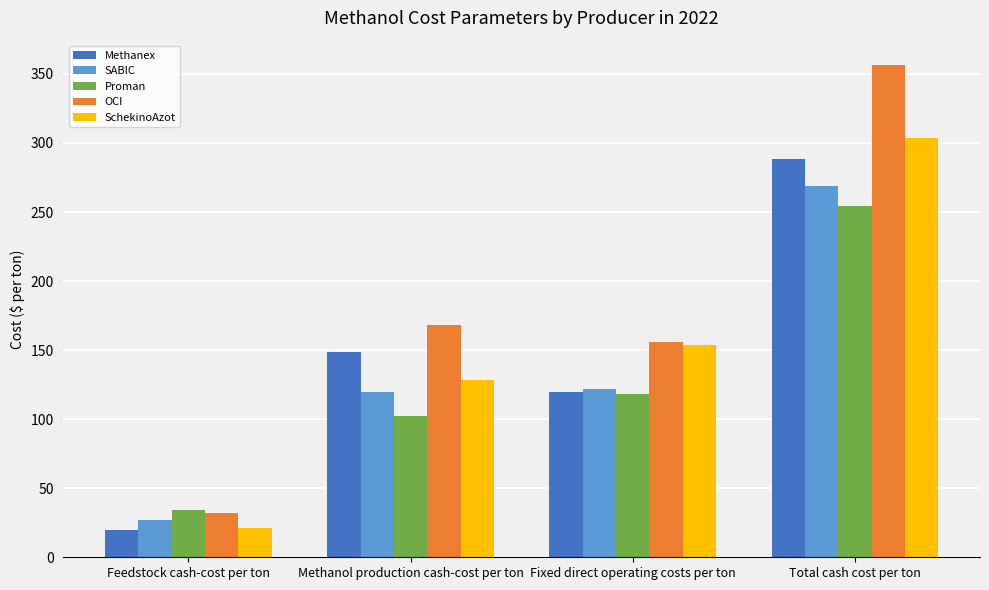

What is the maximum value shown in the chart?

356.3